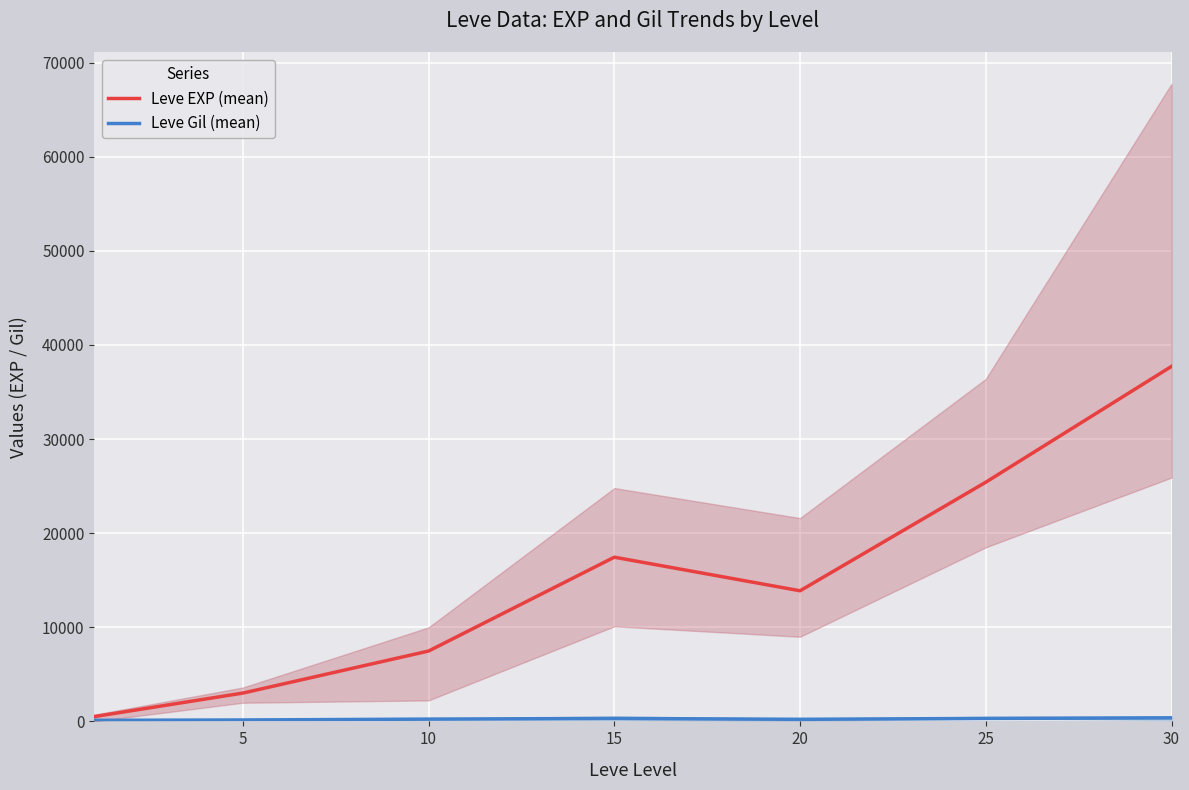

True or false: Leve Gil (mean) and Leve EXP (mean) intersect in this chart.

False